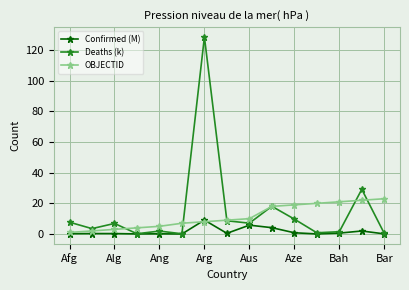

Rank the series by their maximum value, from lowest to highest.

Confirmed (M), OBJECTID, Deaths (k)